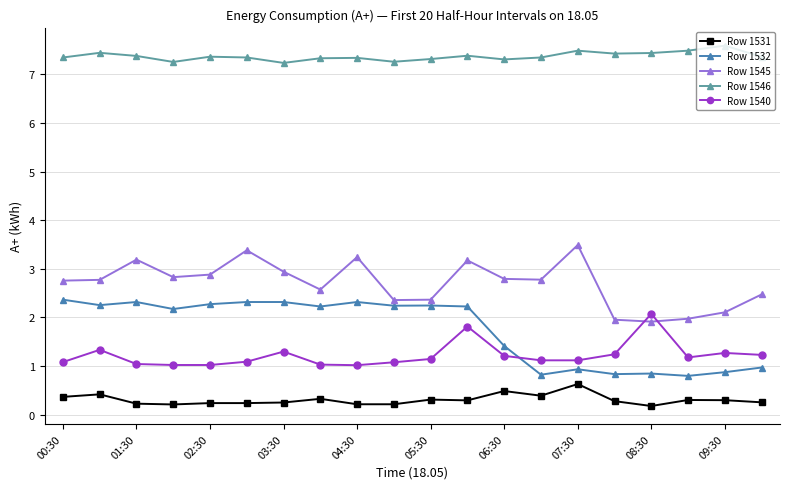

Count the number of categories in the chart.

20